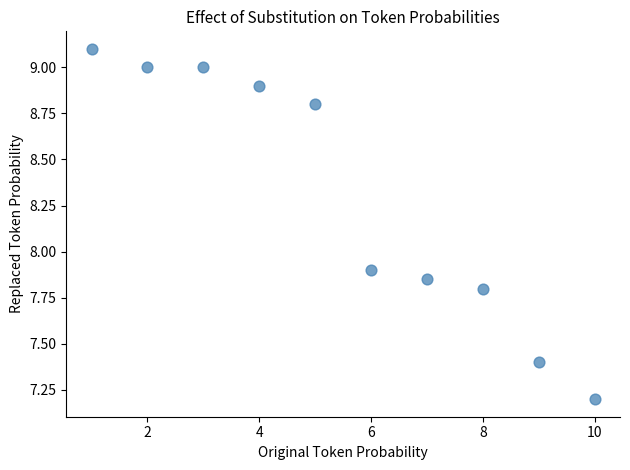

What is the average Y value?

8.3